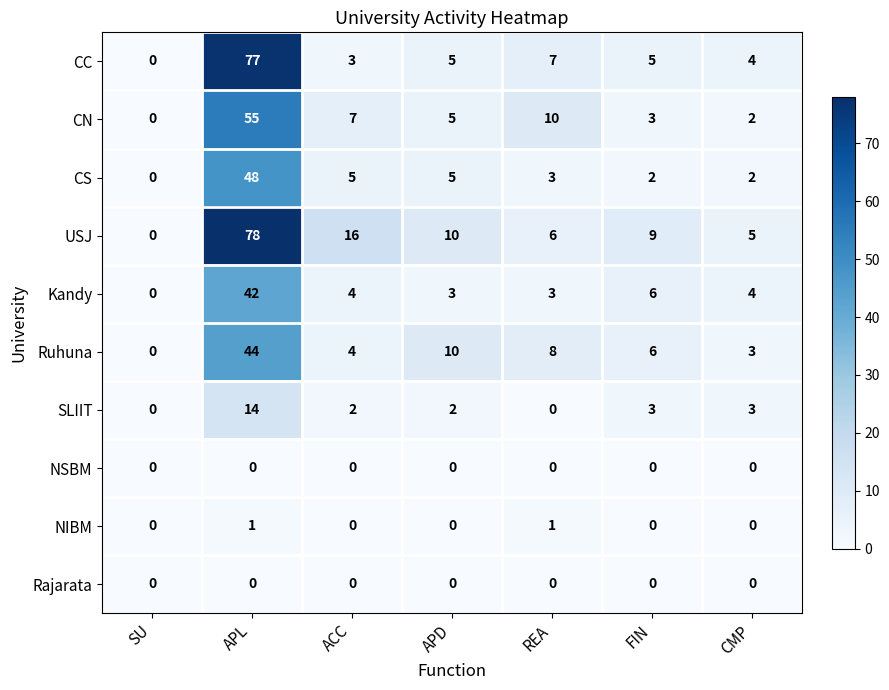

The CC series shows 7 at REA. True or false?

True